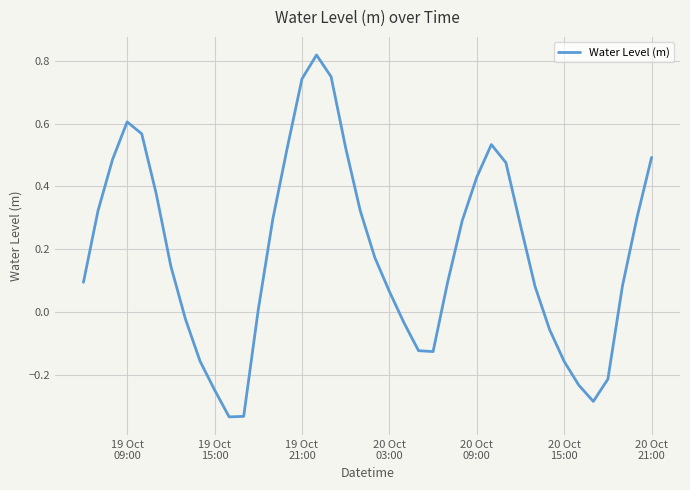

What is the difference between the maximum and minimum values?

1.2